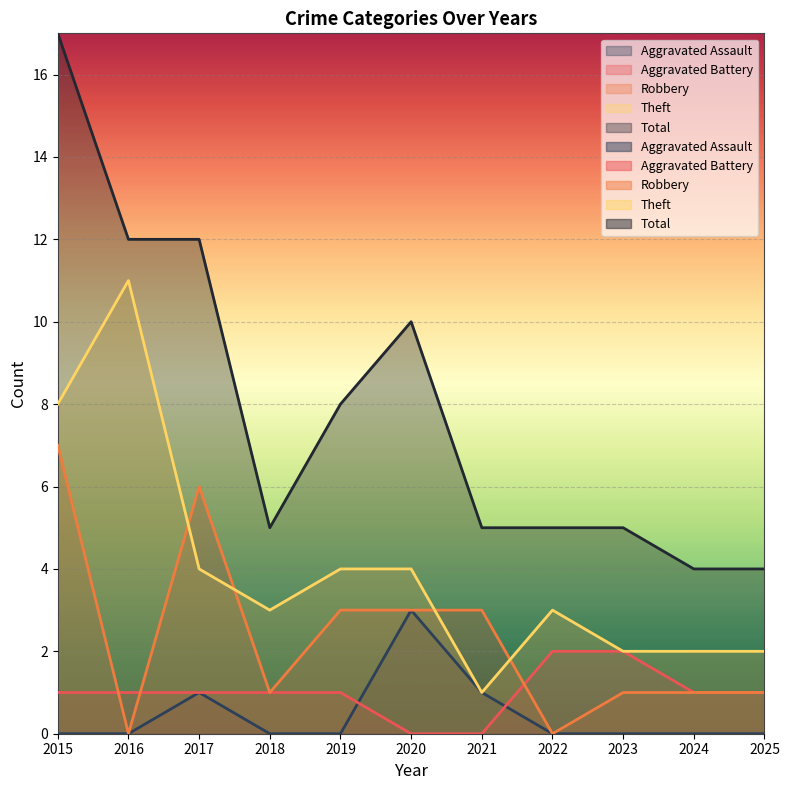

Read the Robbery value at 2025.

1